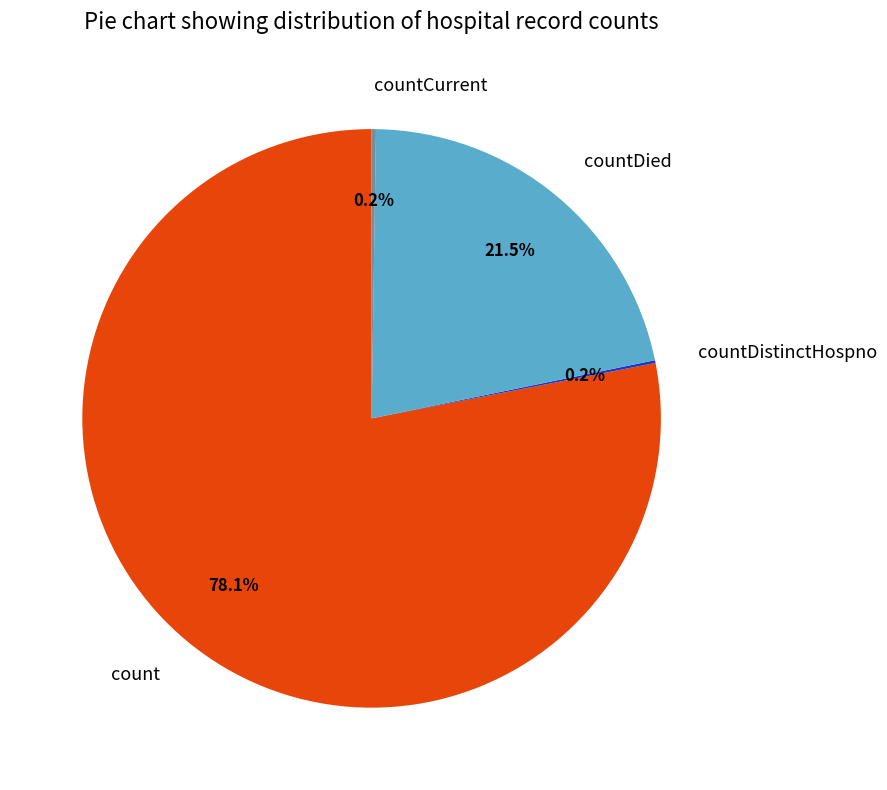

What is the largest slice in the pie chart?

count